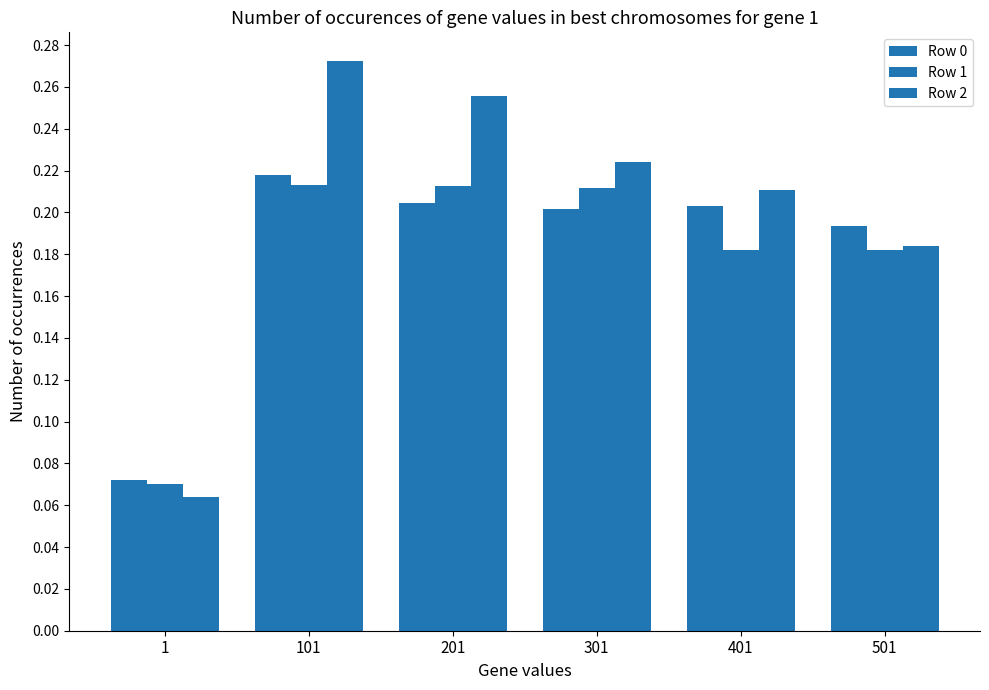

Which series changed the most between 101 and 301?

Row 2